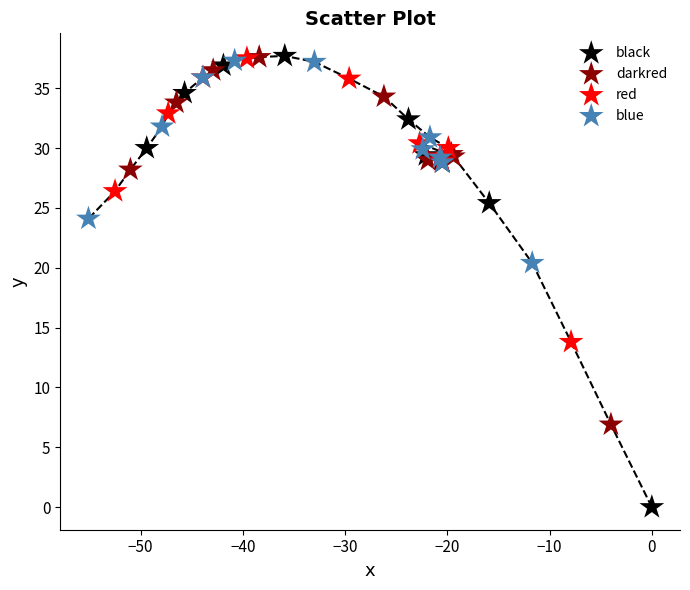

Which series has the largest Y range (max minus min)?

black